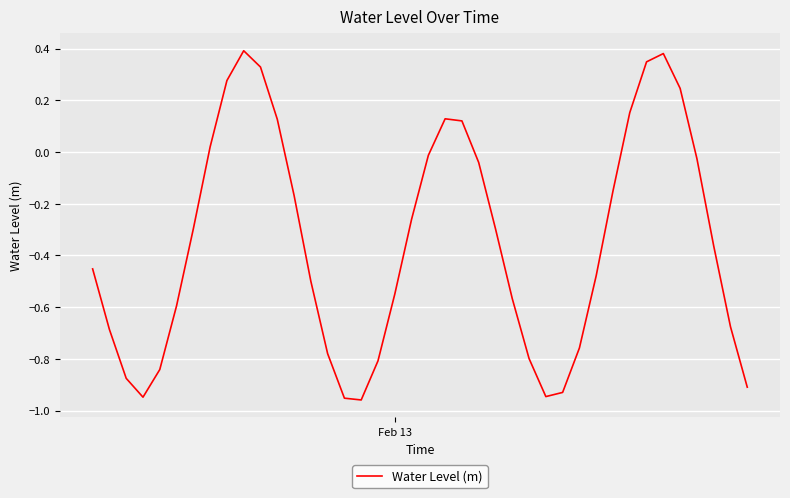

What is the difference between the maximum and minimum values?

1.4